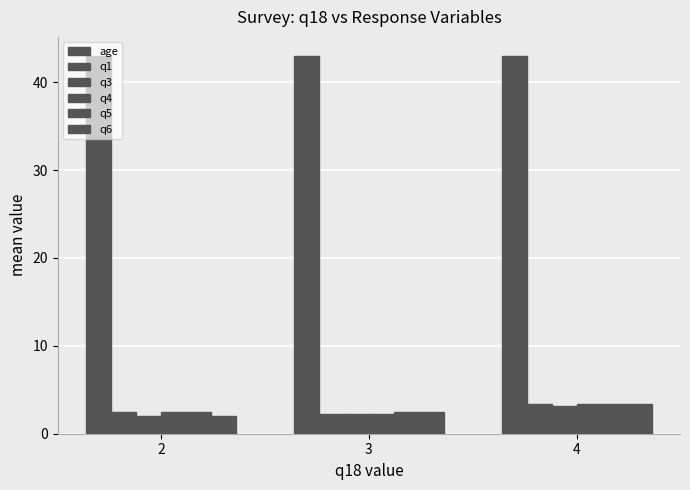

What is the difference between the highest and lowest values at 3?

40.7